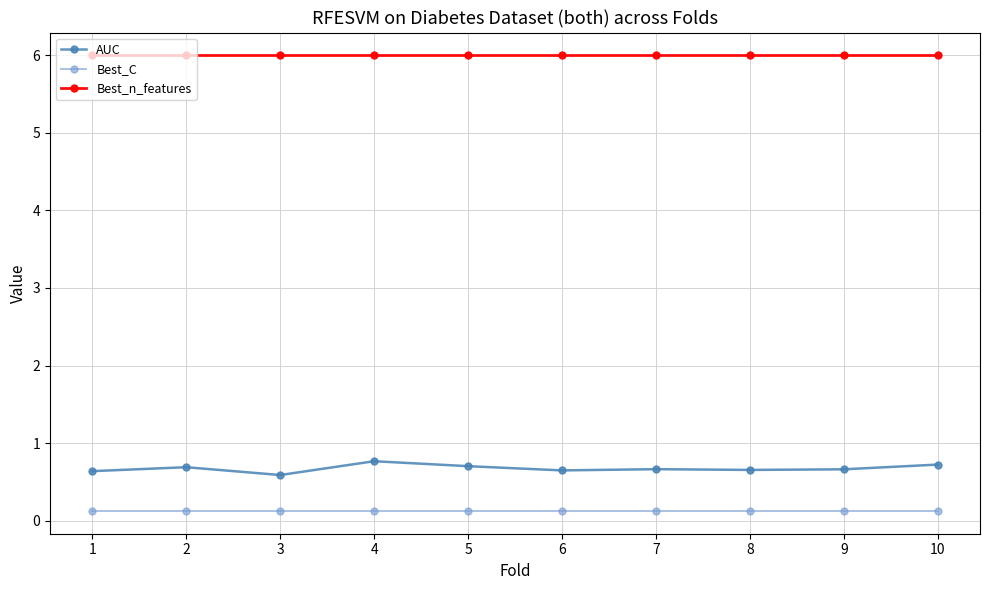

True or false: Best_n_features and Best_C cross at least once.

False